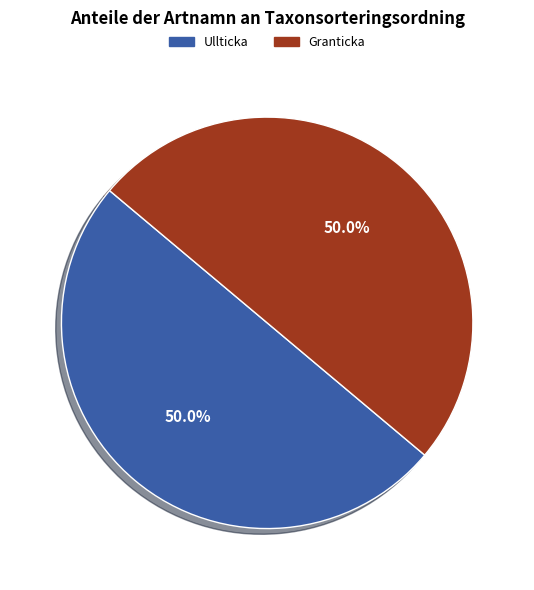

Do Ullticka and Granticka together represent more than half of the pie?

Yes